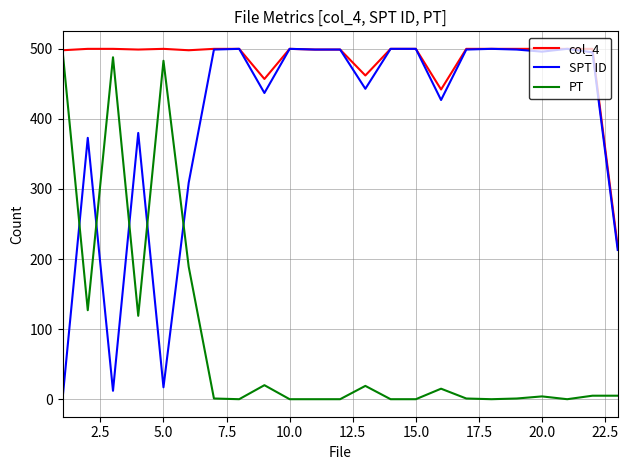

What is the greatest value displayed?

500